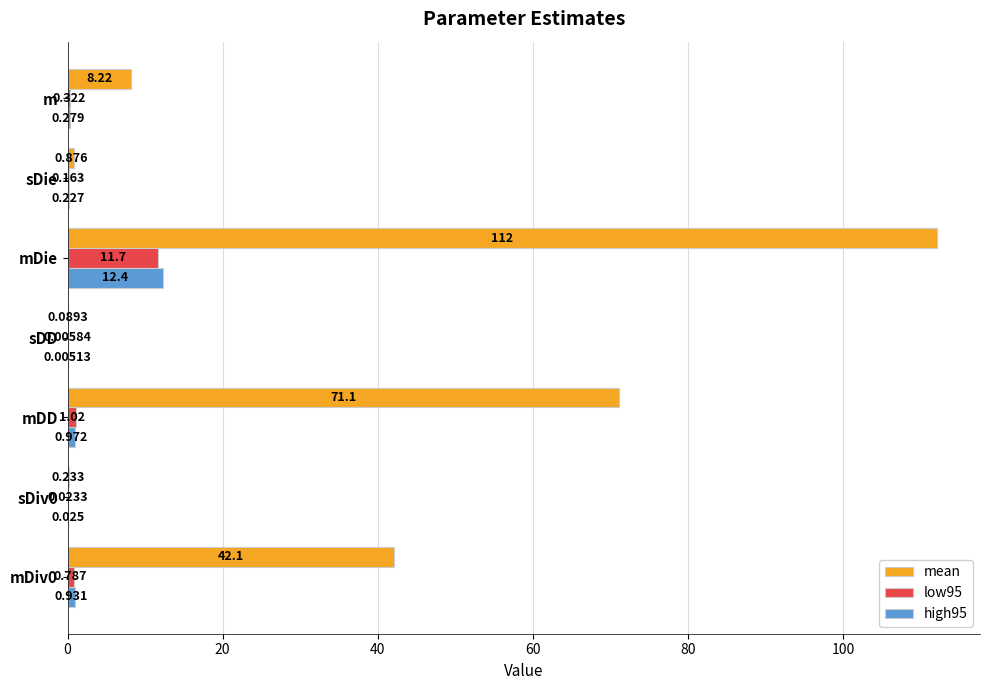

Which label corresponds to the largest value in the chart?

mDie